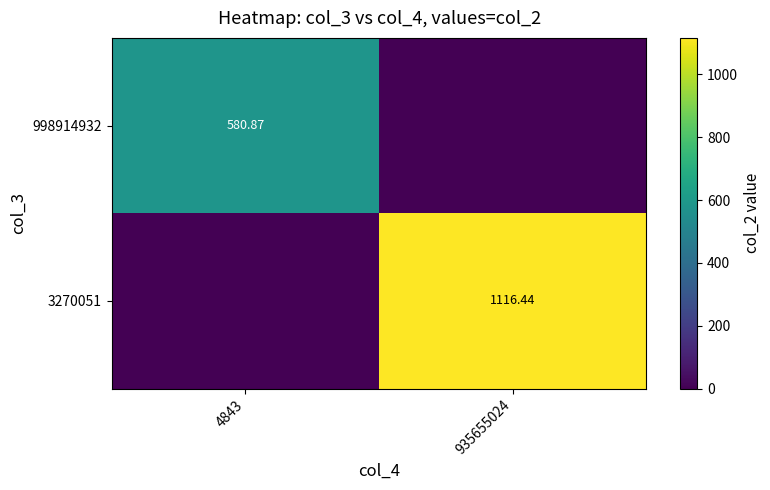

Count the number of data series in this chart.

2